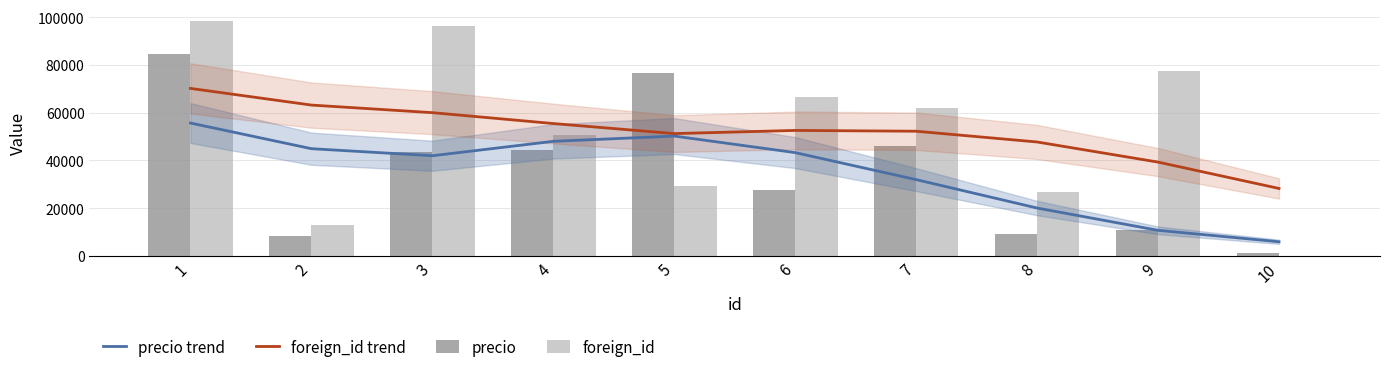

True or false: foreign_id has a value of 26694 at 8.

True